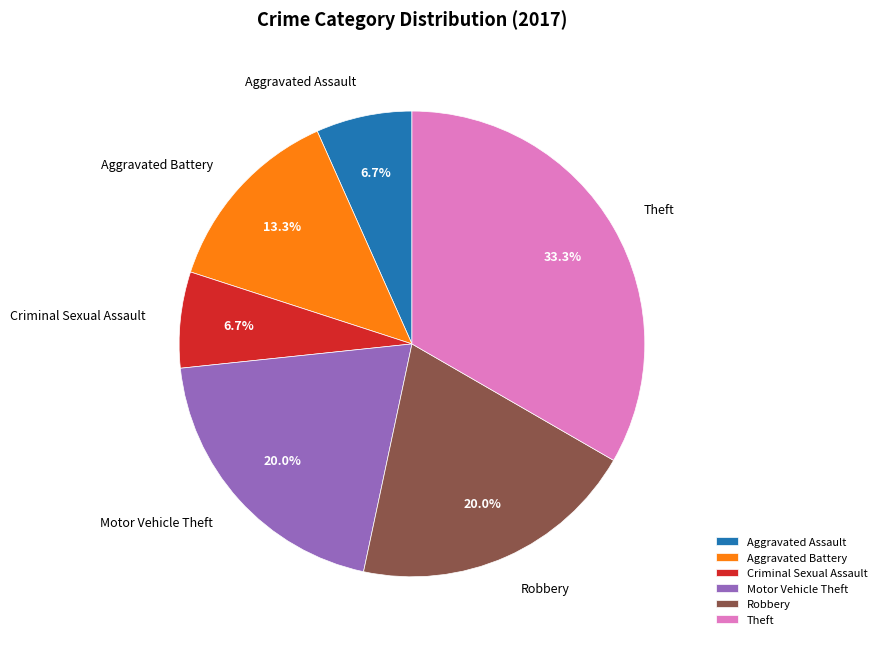

Count the number of slices in the pie.

6